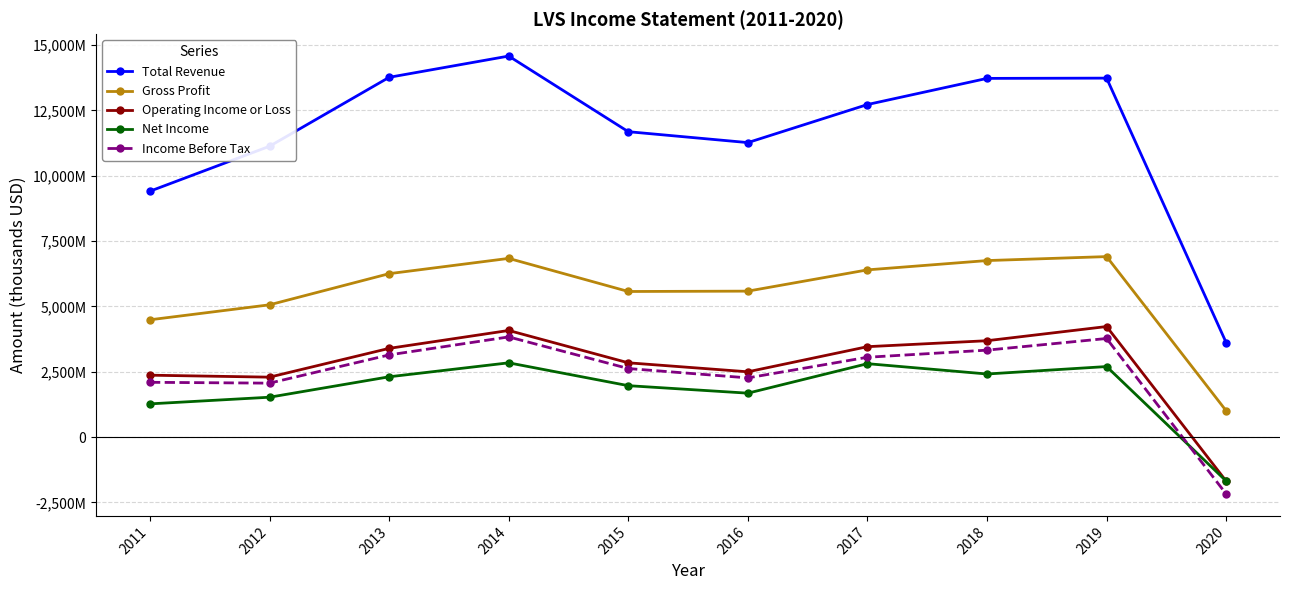

At 2015, list the series in order from smallest to largest.

Net Income, Income Before Tax, Operating Income or Loss, Gross Profit, Total Revenue